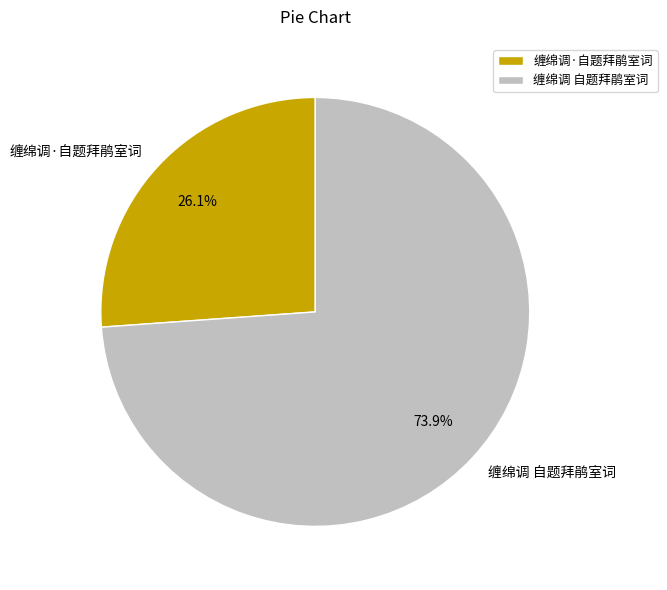

Is it true that 缠绵调 自题拜鹃室词 is 74% of the pie?

True